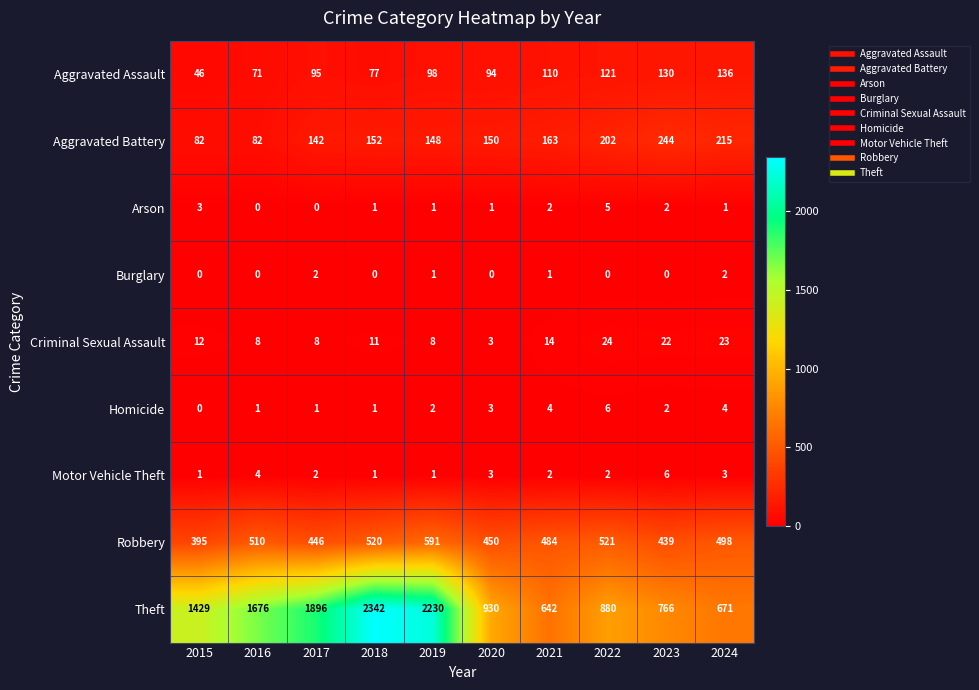

What is the difference between the highest and lowest values at 2015?

1429